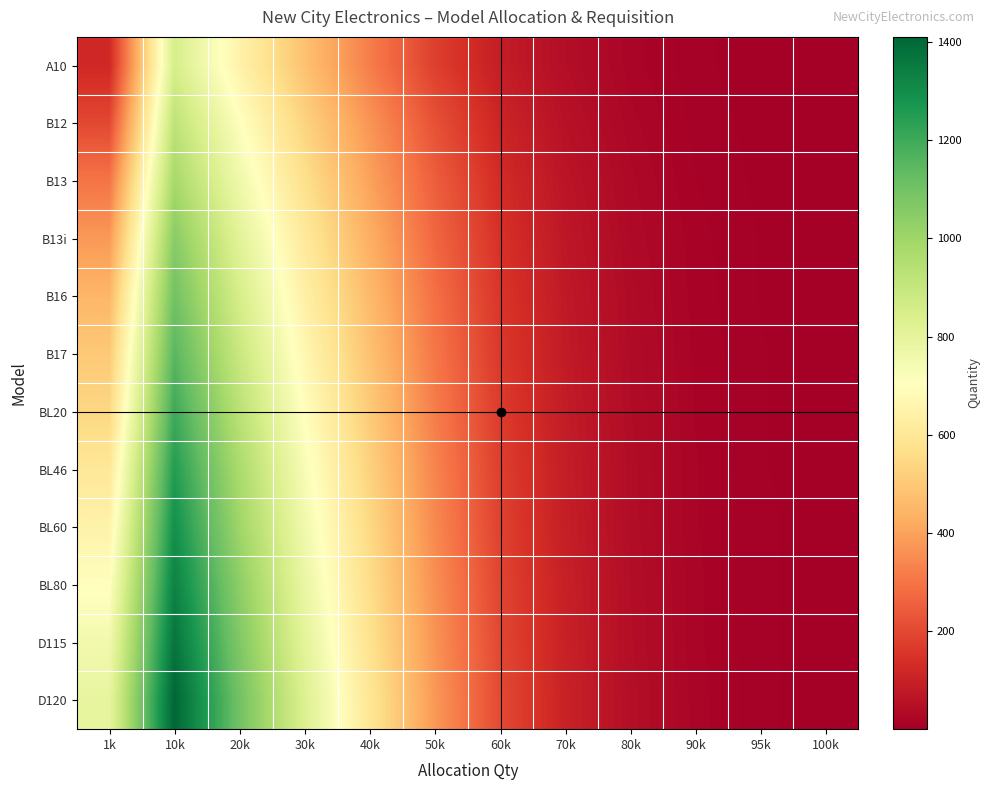

At which category does the chart reach its peak across all series?

10k